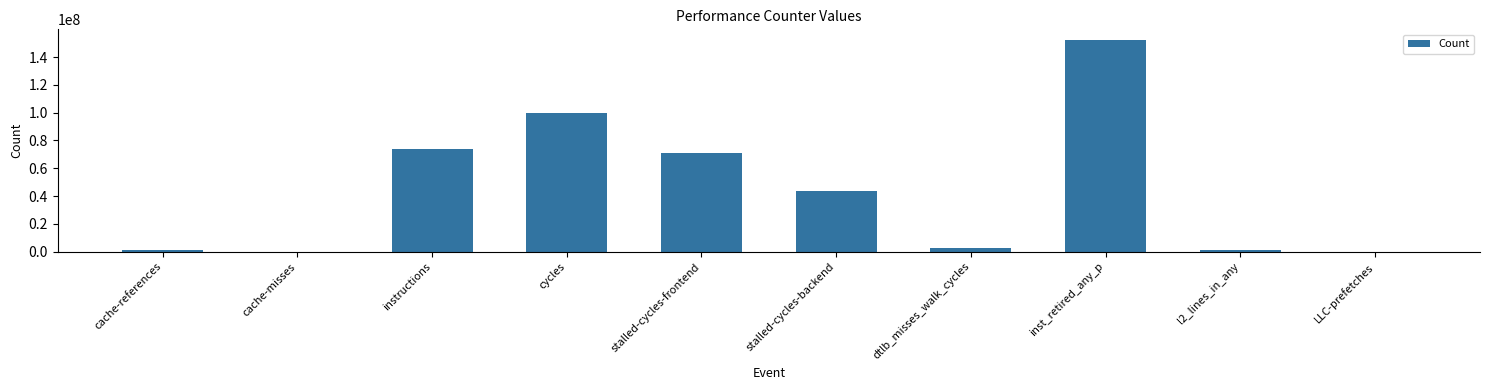

What is the change in value from cache-misses to LLC-prefetches?

-44285